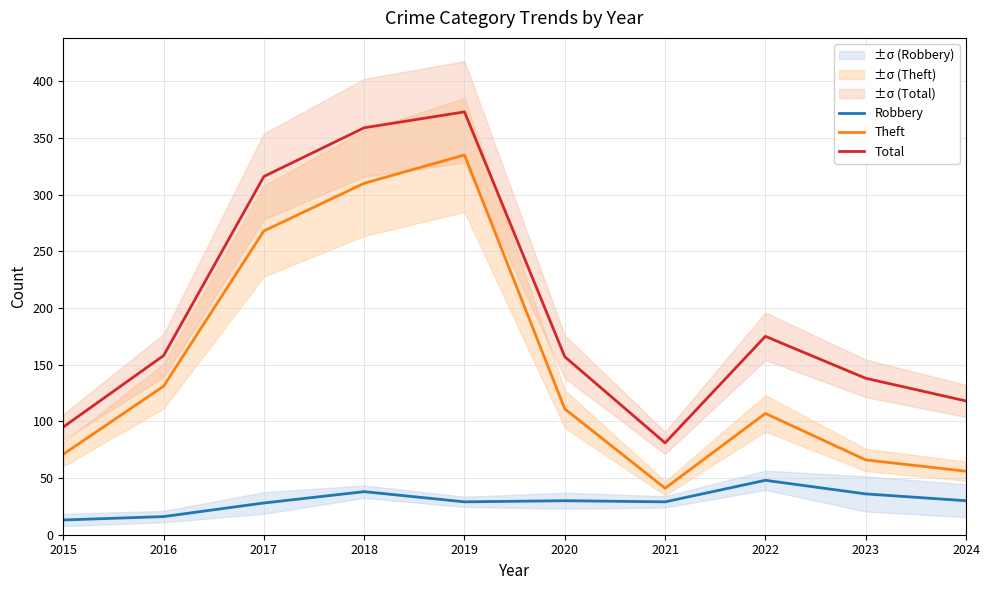

Which series has the largest total across all categories?

Total